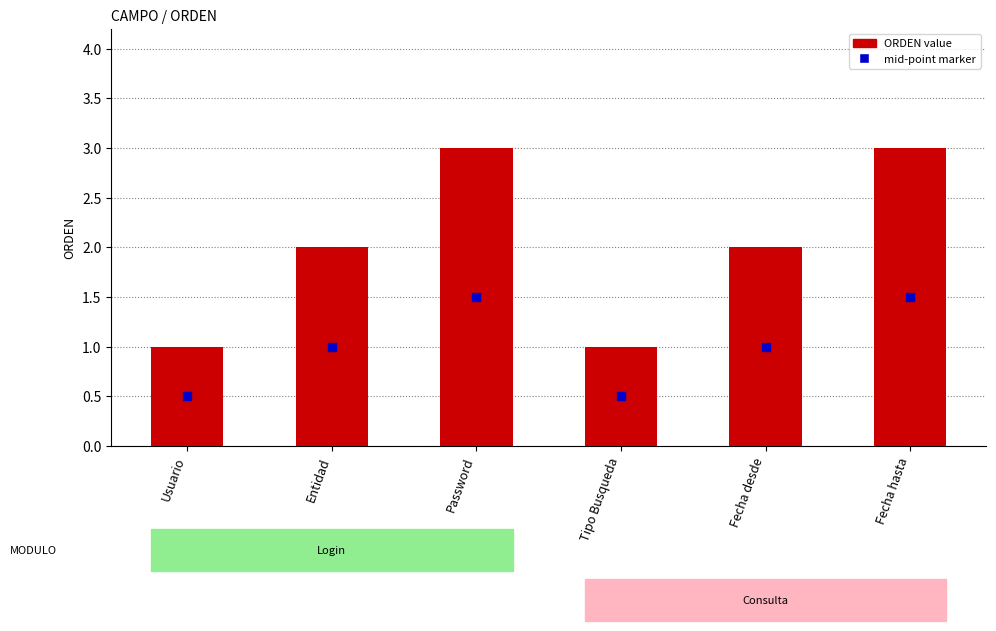

What is the sum of the values at Tipo Busqueda and Fecha hasta?

4